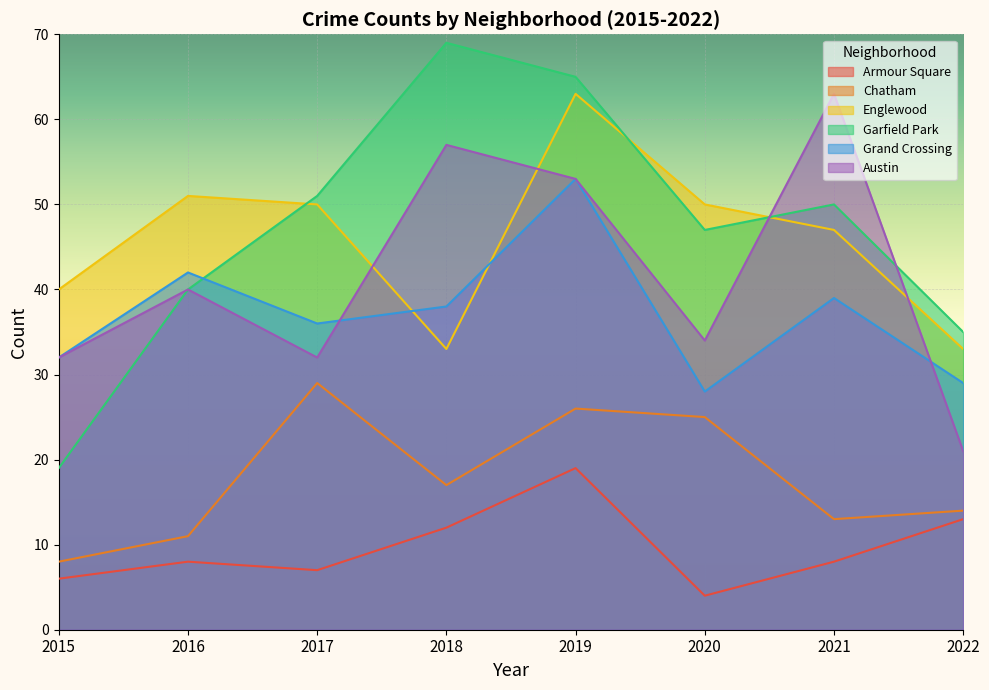

Reading left to right, list all the values displayed in this chart.

Armour Square: 6	8	7	12	19	4	8	13
Chatham: 8	11	29	17	26	25	13	14
Englewood: 40	51	50	33	63	50	47	33
Garfield Park: 19	40	51	69	65	47	50	35
Grand Crossing: 32	42	36	38	53	28	39	29
Austin: 32	40	32	57	53	34	63	21